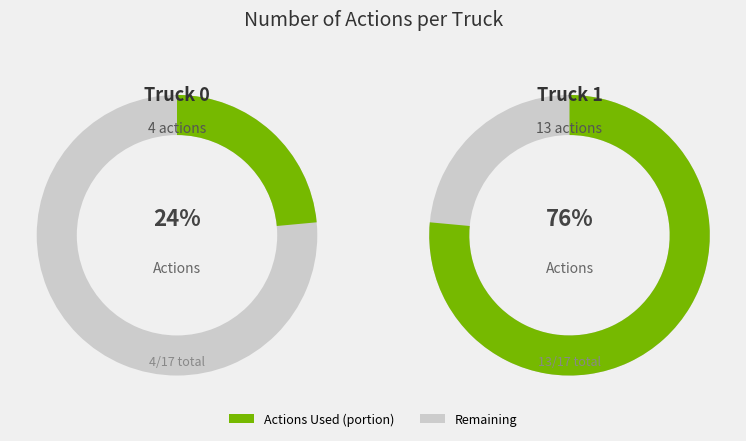

To the nearest percent, what is the combined percentage of Truck 1 and Truck 0?

100%